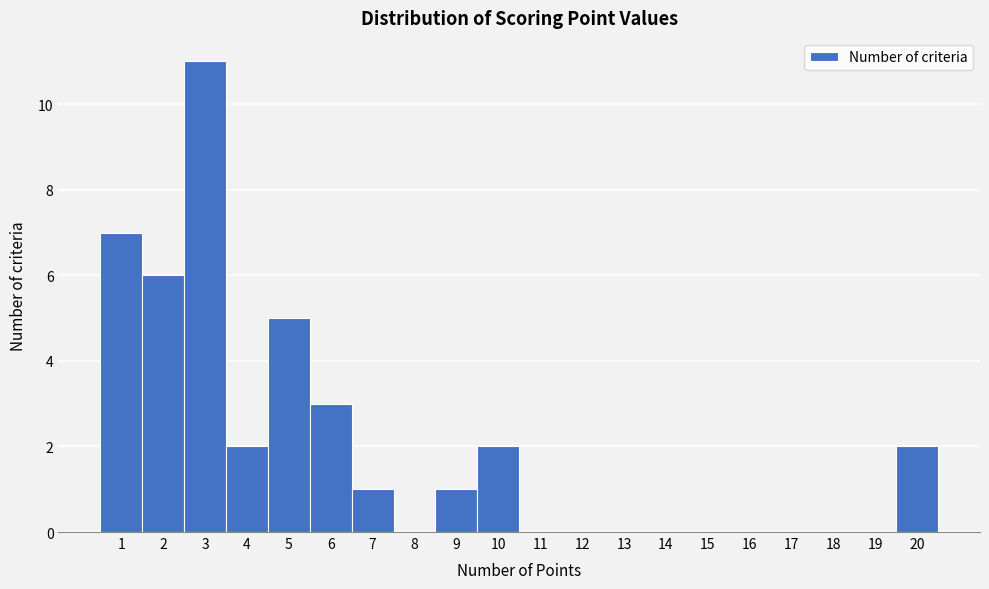

Reading left to right, transcribe this chart: for each bar, give the range it covers on the x-axis and its height. The values are not printed on the chart, so give them approximately, as read against the axis.

0.5 to 1.5: 7
1.5 to 2.5: 6
2.5 to 3.5: 11
3.5 to 4.5: 2
4.5 to 5.5: 5
5.5 to 6.5: 3
6.5 to 7.5: 1
7.5 to 8.5: 0
8.5 to 9.5: 1
9.5 to 10.5: 2
10.5 to 11.5: 0
11.5 to 12.5: 0
12.5 to 13.5: 0
13.5 to 14.5: 0
14.5 to 15.5: 0
15.5 to 16.5: 0
16.5 to 17.5: 0
17.5 to 18.5: 0
18.5 to 19.5: 0
19.5 to 20.5: 2